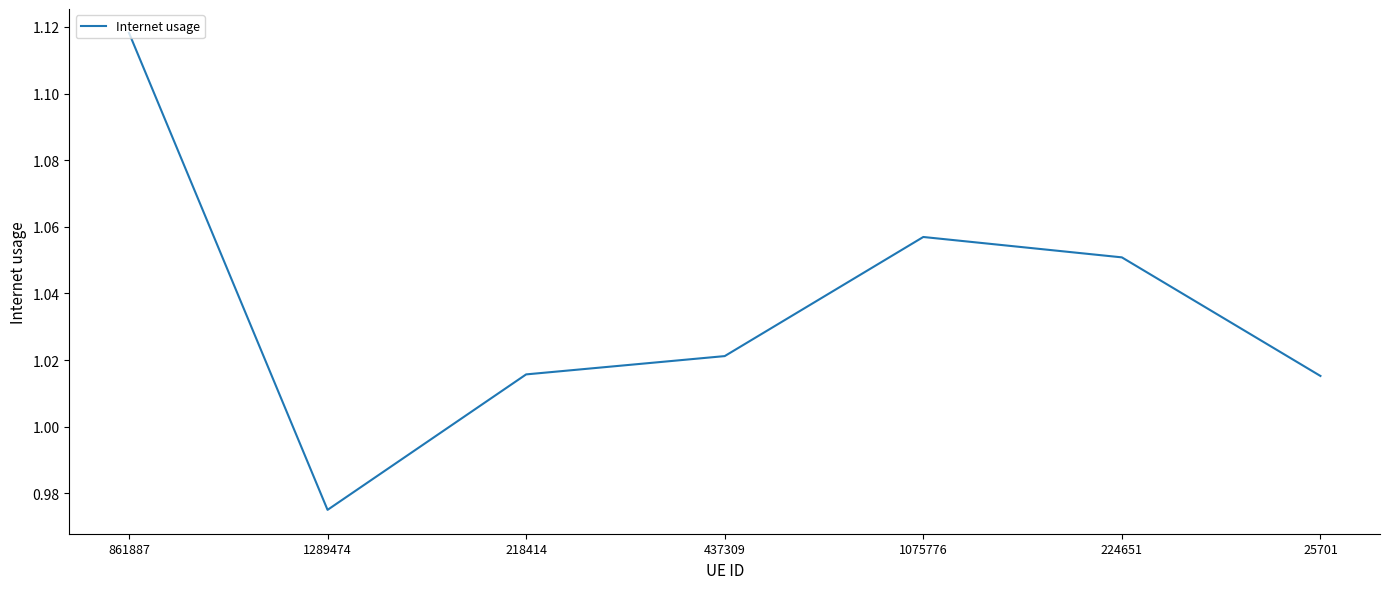

Where is the first local minimum?

1289474